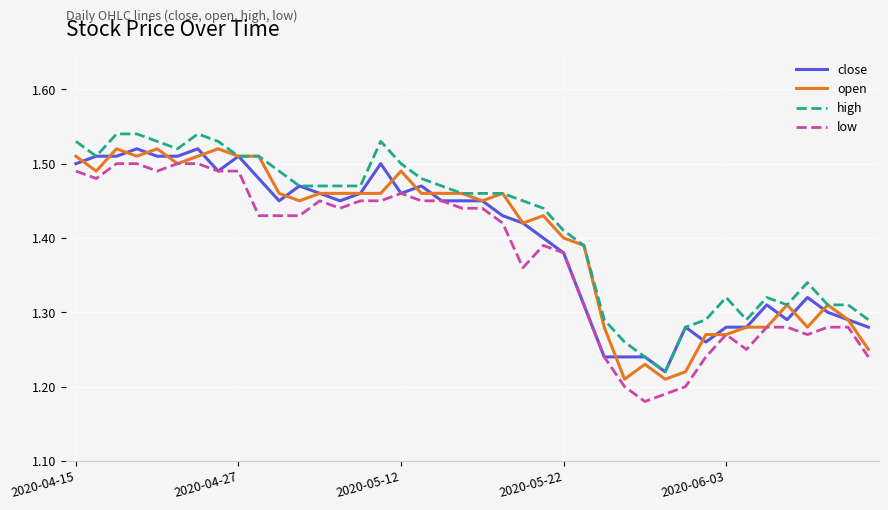

How many lines are shown in the chart?

4